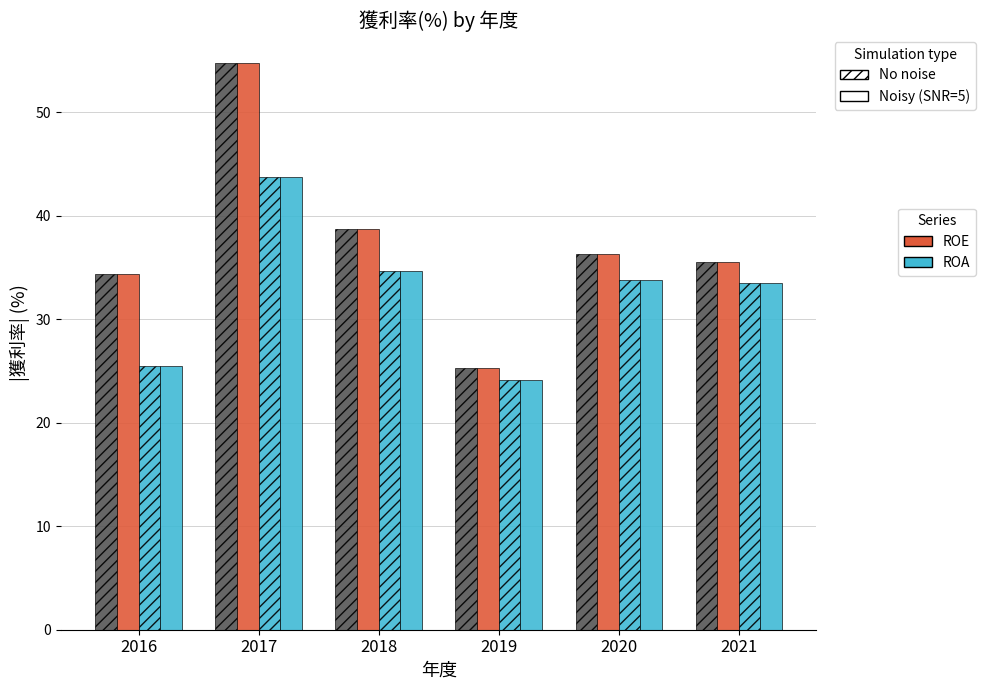

How many categories are shown in the chart?

6